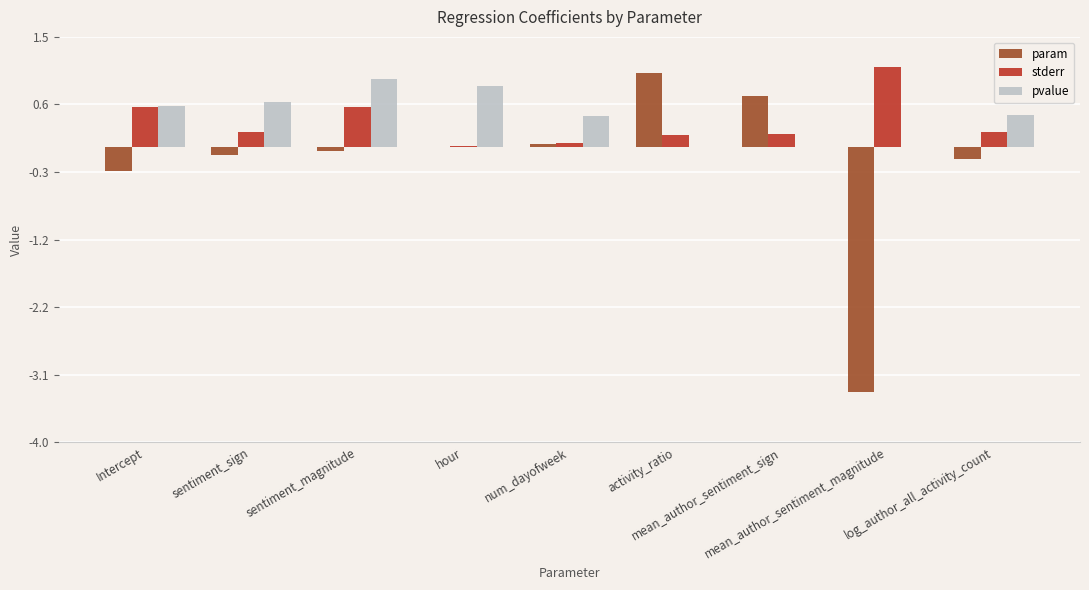

Are the bars horizontal?

No